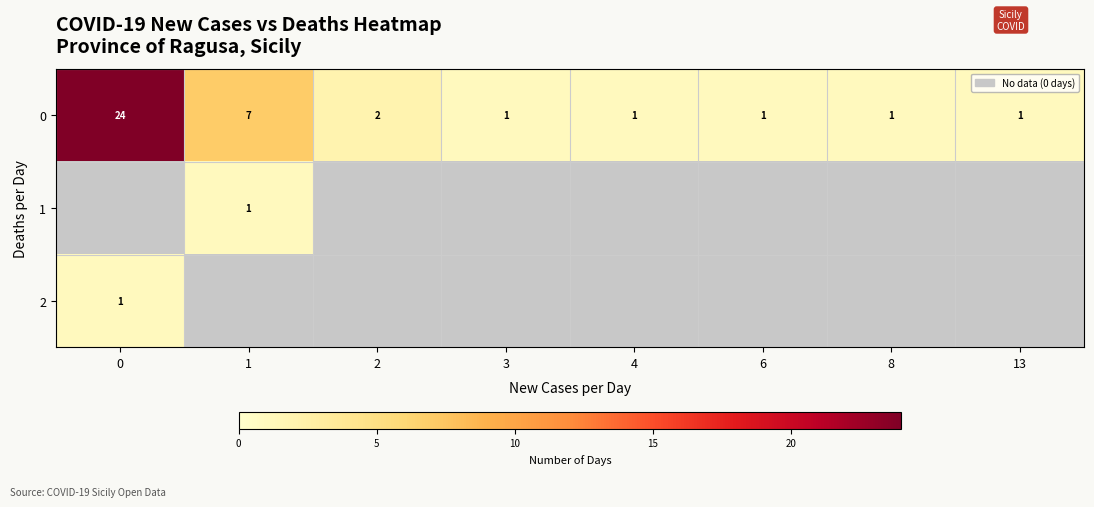

What is the sum of the 0 values at 2 and 0?

26